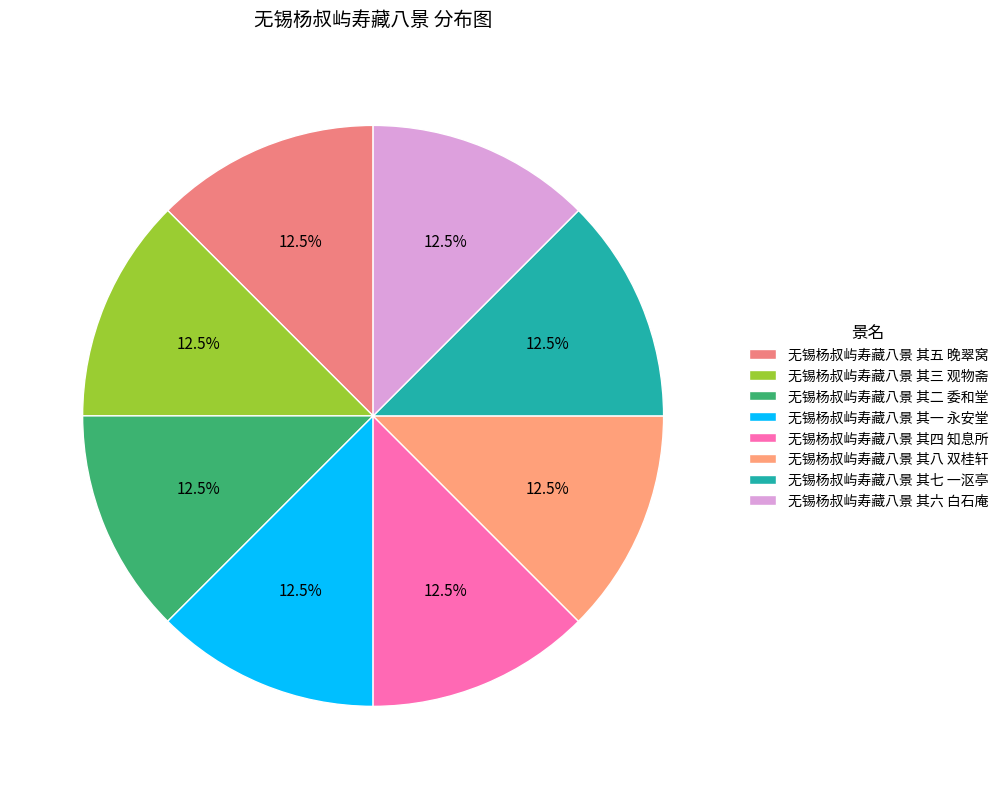

To the nearest percent, what percentage of the pie is 无锡杨叔屿寿藏八景 其二 委和堂?

12%